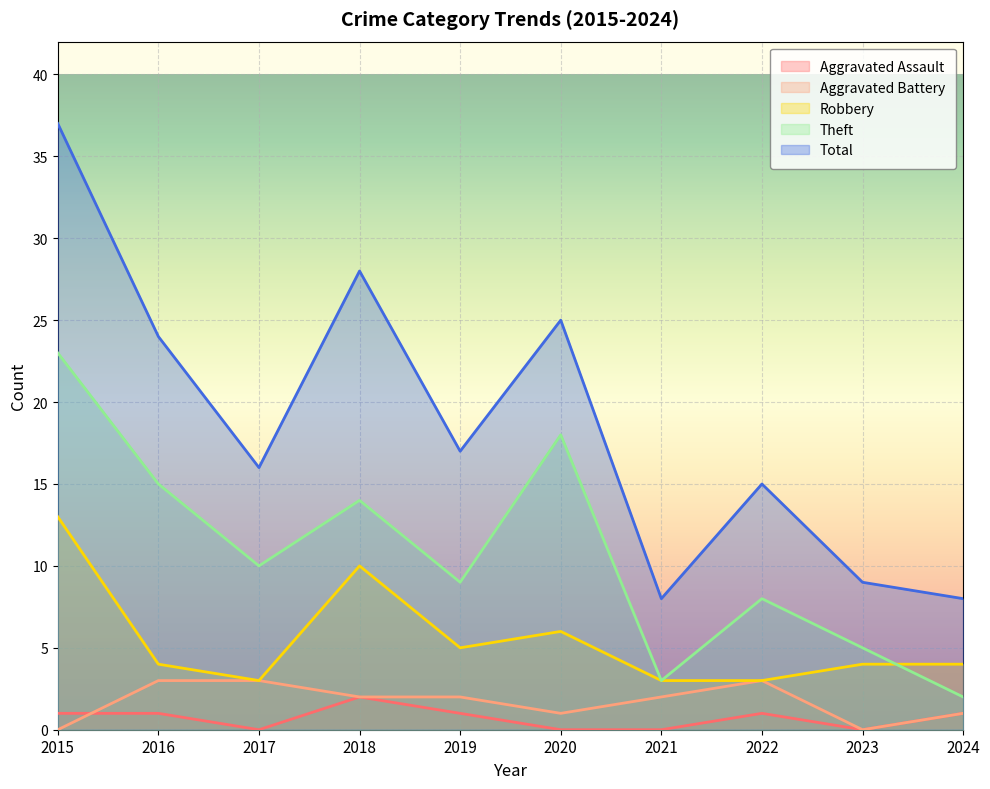

True or false: Theft has a value of 18 at 2020.

True